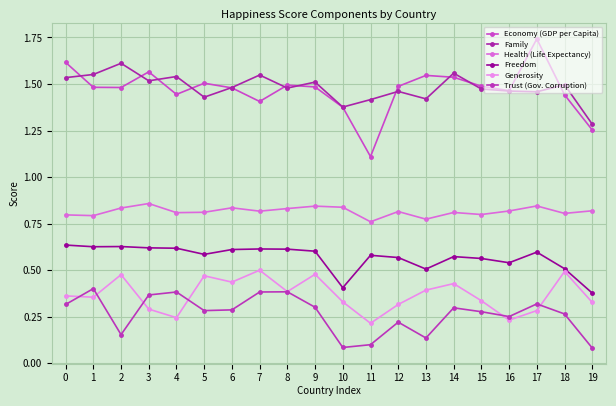

Count the number of data series in this chart.

6